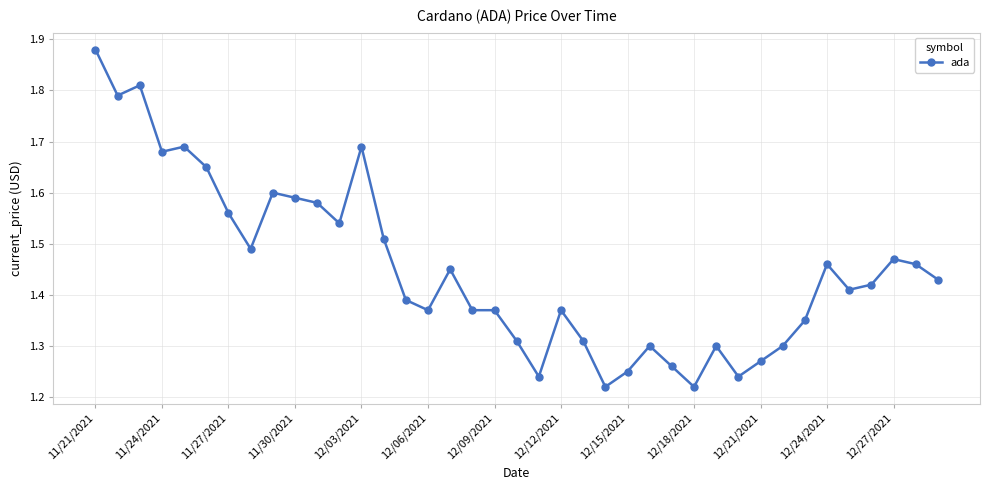

Count the values in the range 1 to 2.

39